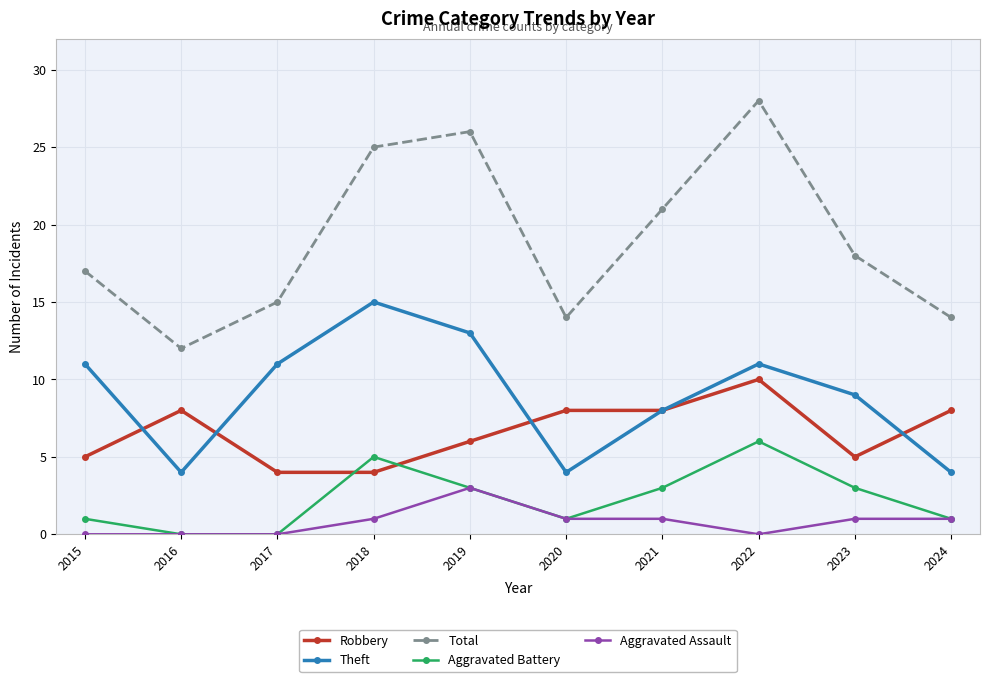

In Total, how many points are higher than both neighbors (excluding endpoints)?

2